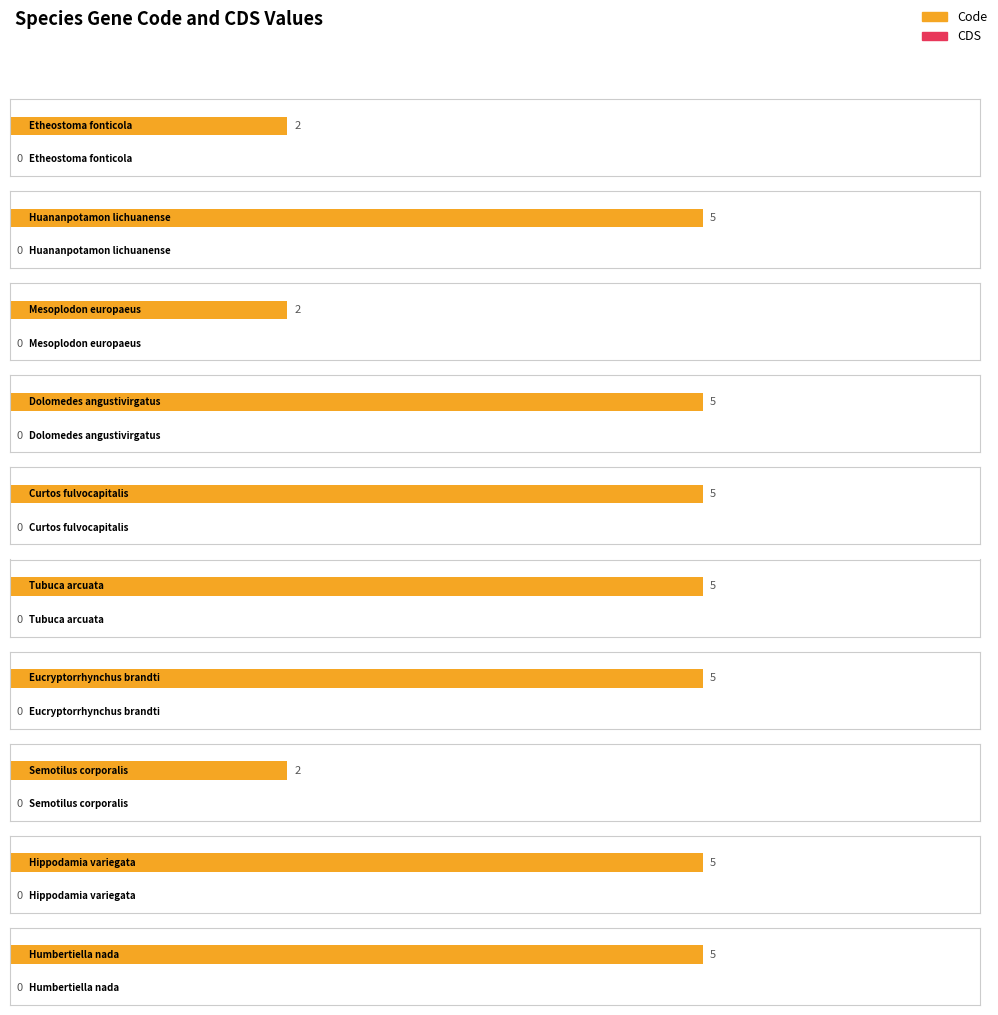

What position from the left is Mesoplodon europaeus?

3